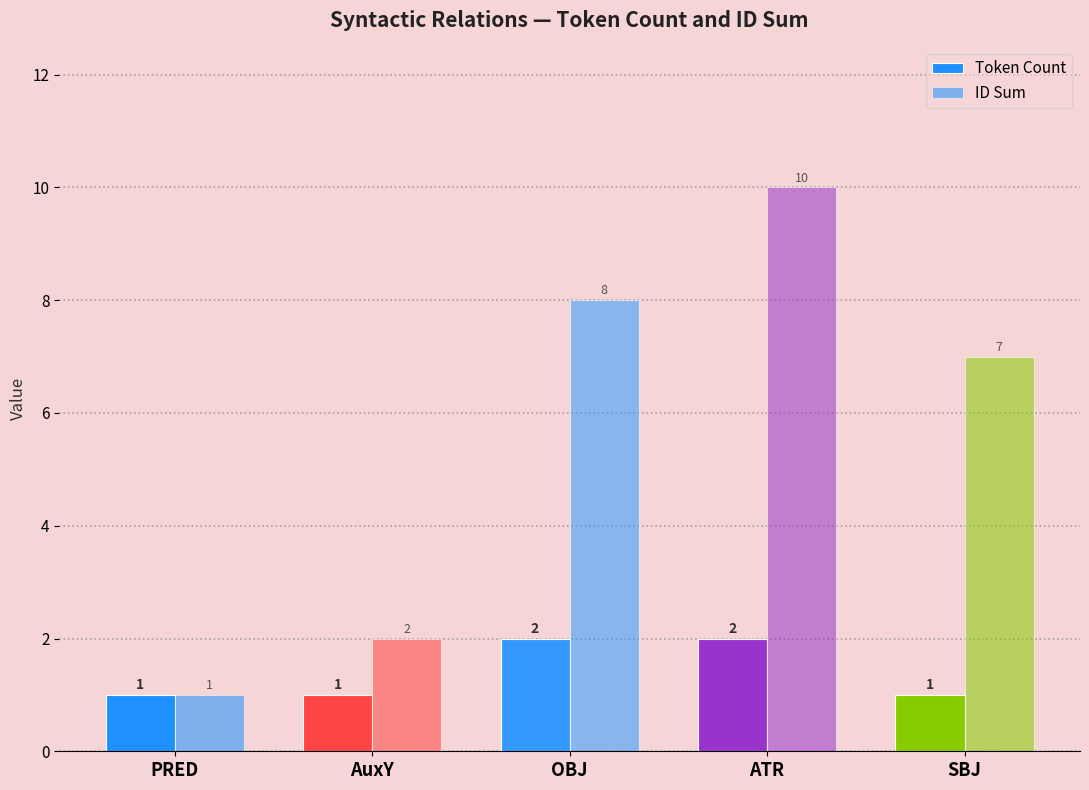

How many categories are shown in the chart?

5